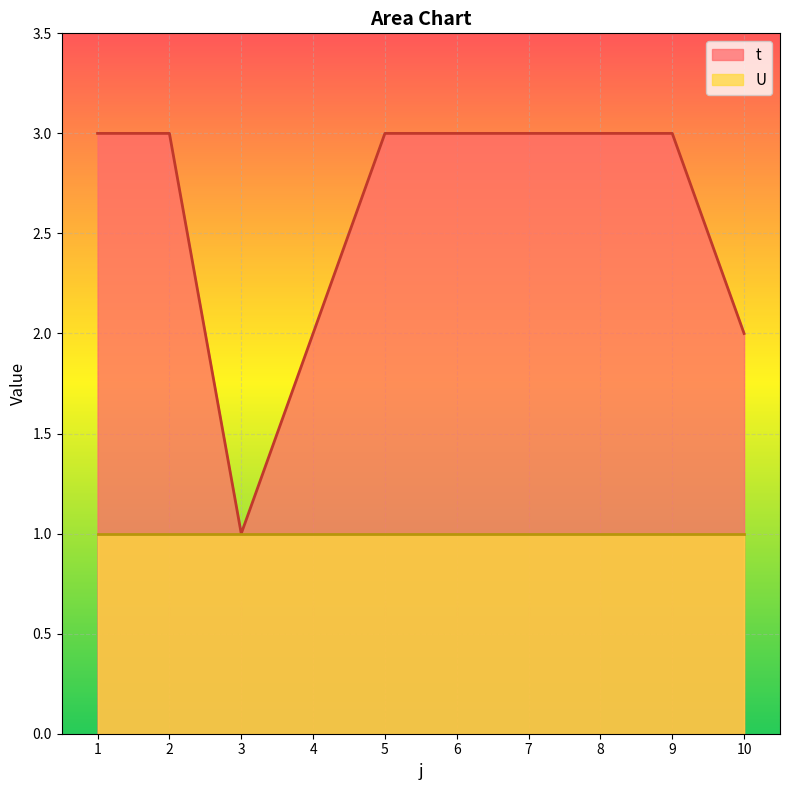

True or false: there are more than 2 points higher than both neighbors.

False